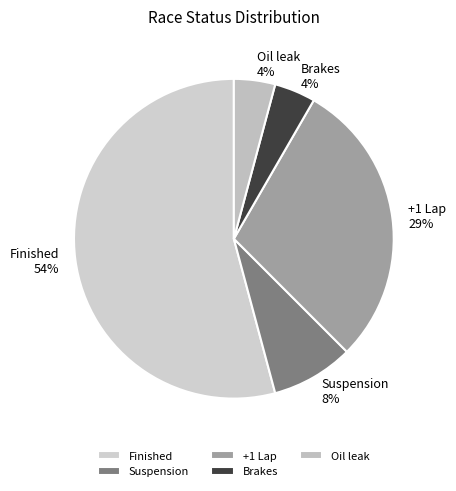

To the nearest percent, what is the average slice percentage?

20%